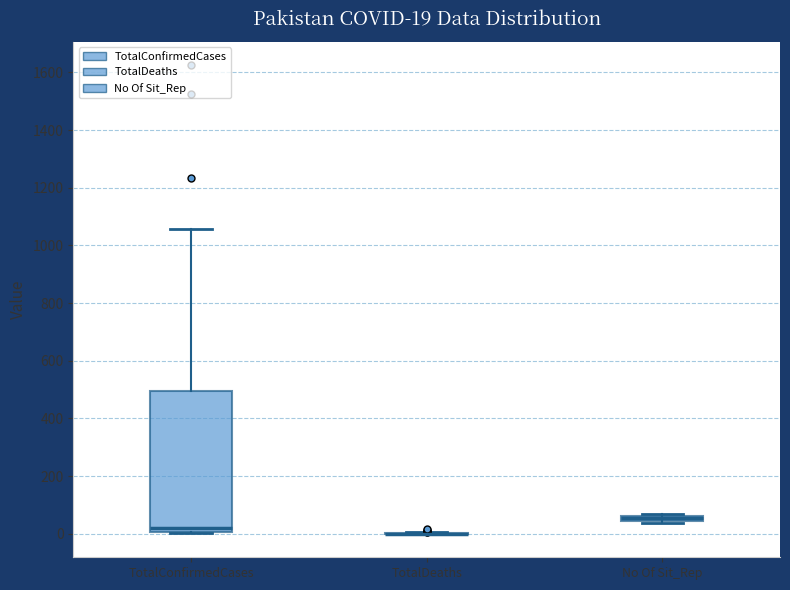

Which box is the tallest, from its lower edge to its upper edge?

TotalConfirmedCases